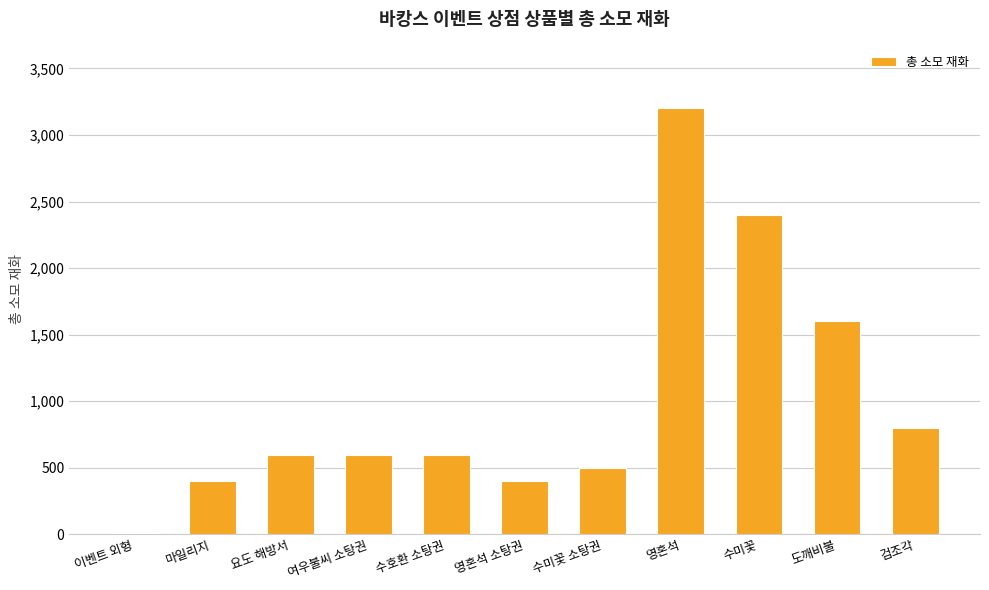

What is the maximum value shown in the chart?

3200